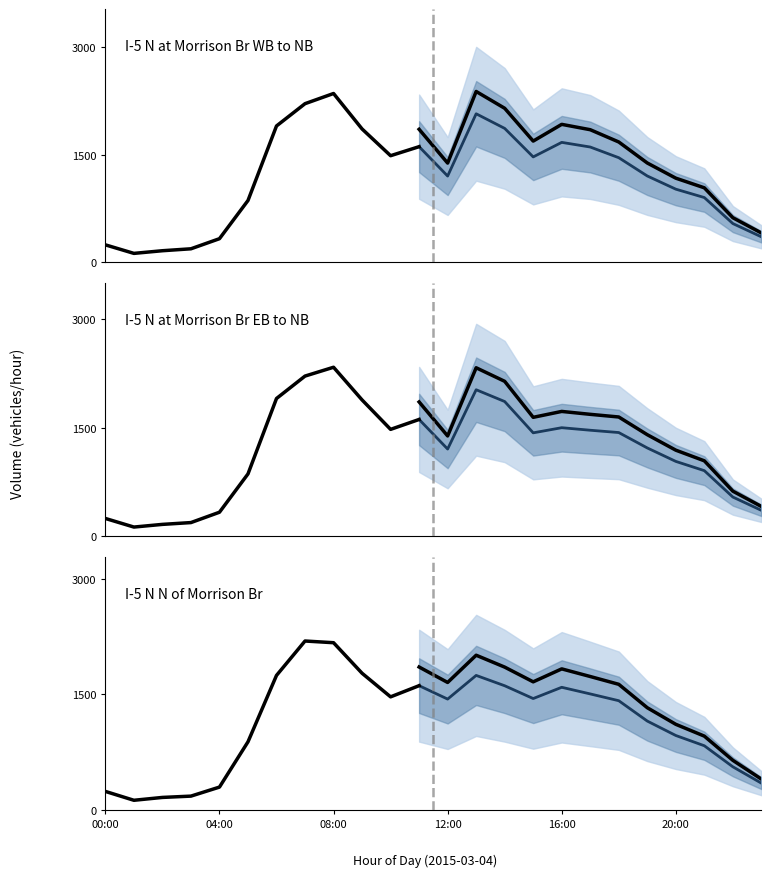

Is it true that I-5 N N of Morrison Br equals 2901 at 6?

False